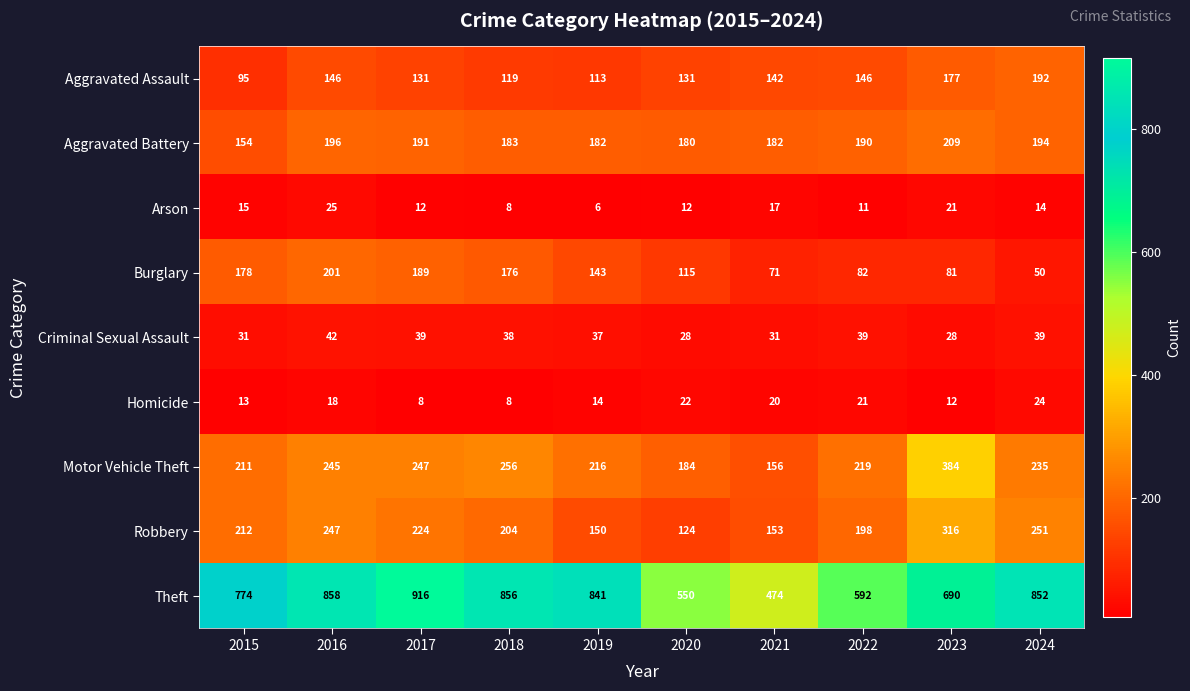

What is the sum of all Aggravated Battery values?

1861